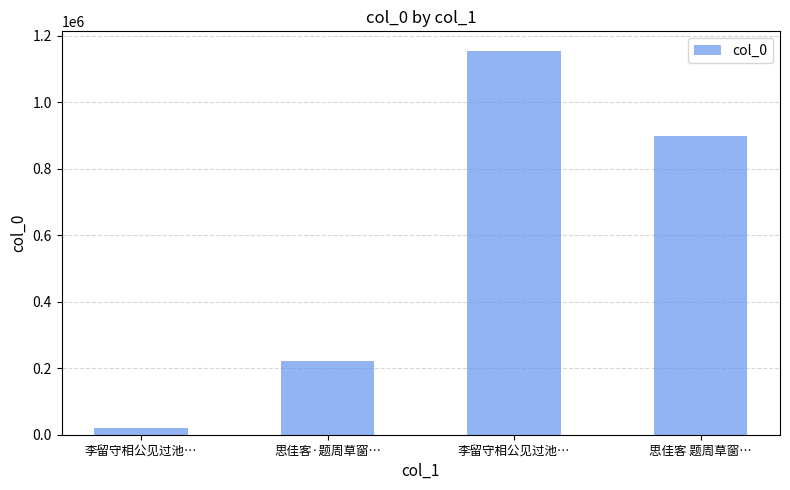

Is it true that the value at 李留守相公见过池… is 1156110?

True